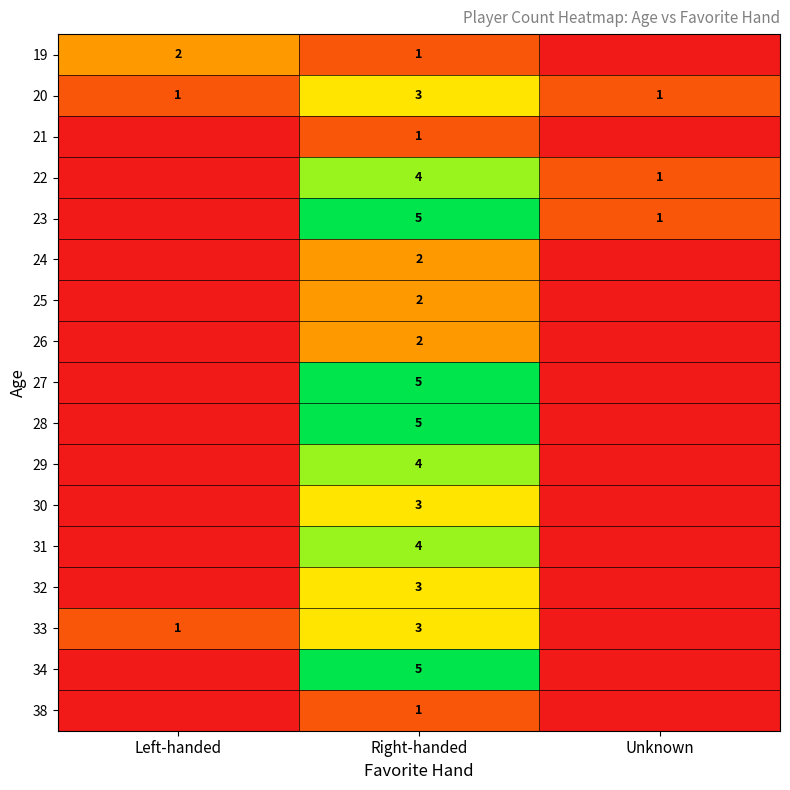

What is the maximum value shown in the chart?

5